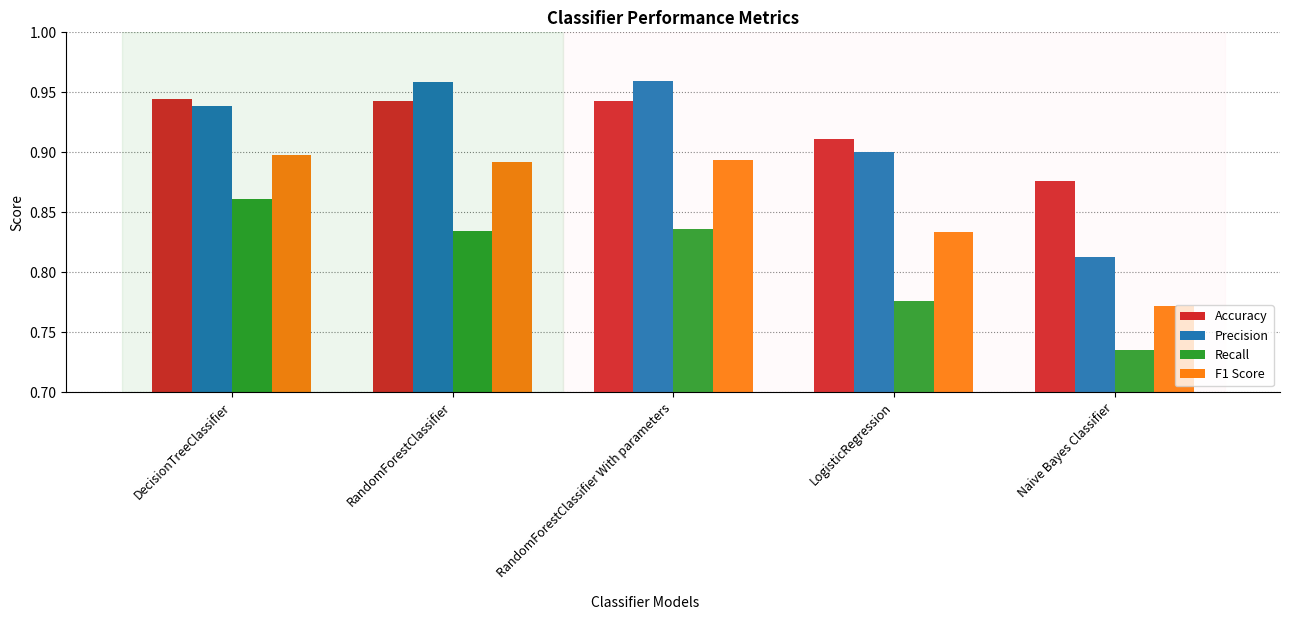

List the series in order of their peak value, highest first.

Precision, Accuracy, F1 Score, Recall